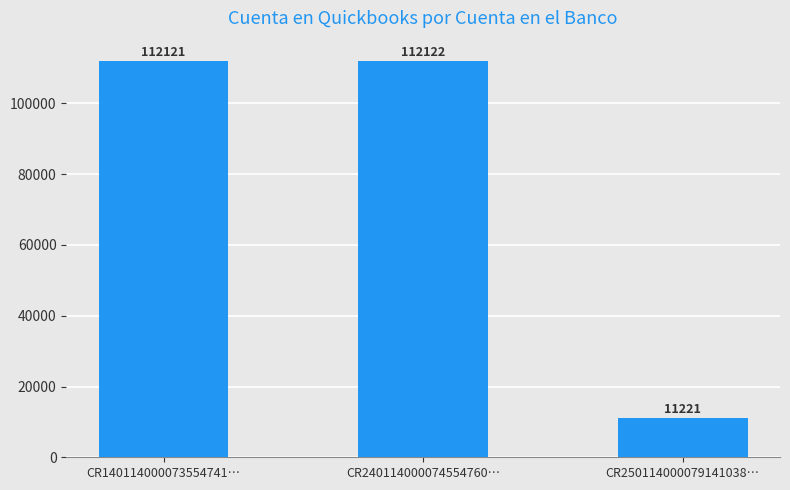

What is the label of the 3rd bar from the right?

CR140114000073554741…